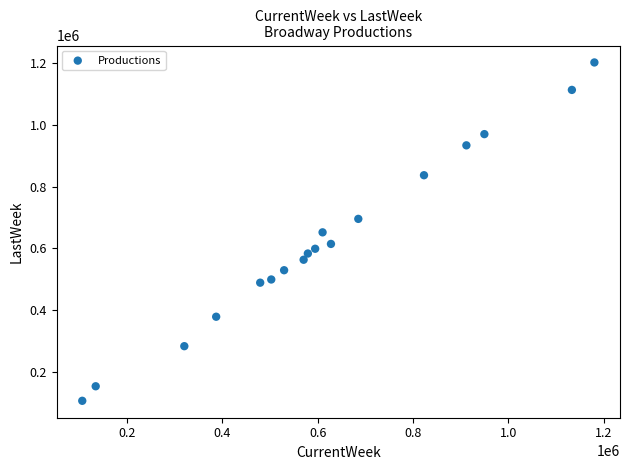

What is the range of Y values (max minus min)?

1096838